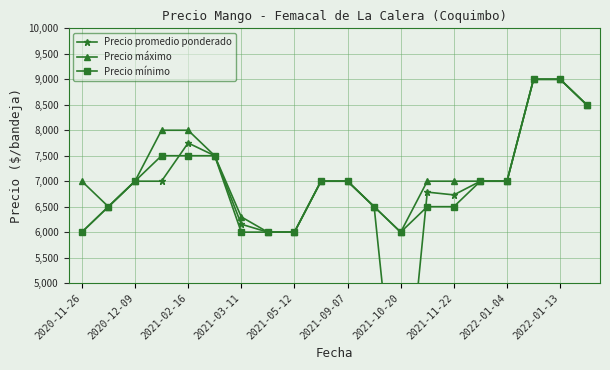

What is the value of the Precio mínimo point at the 2nd from the left?

6500